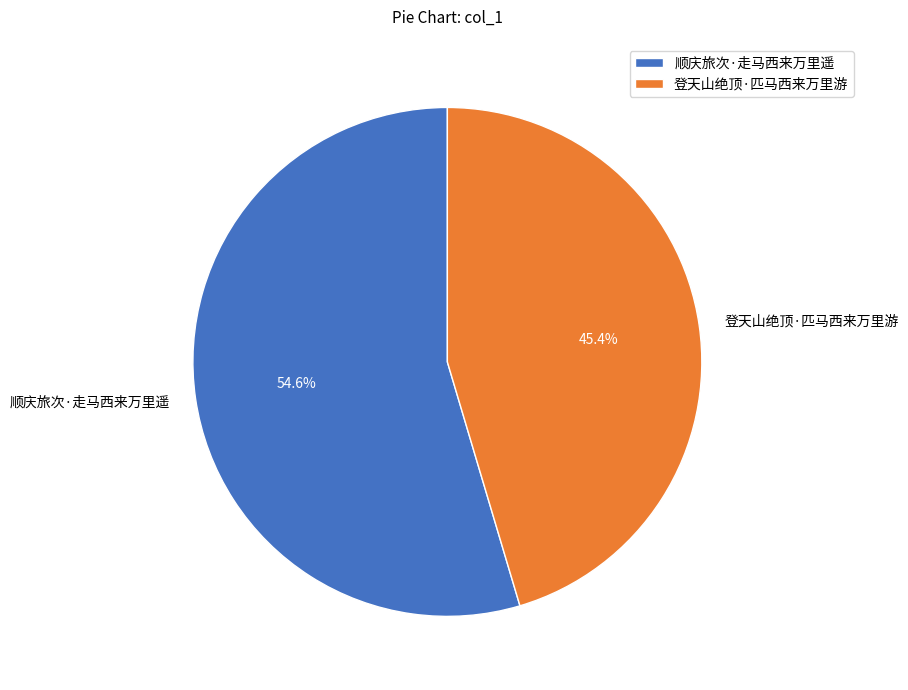

Count the number of slices in the pie.

2